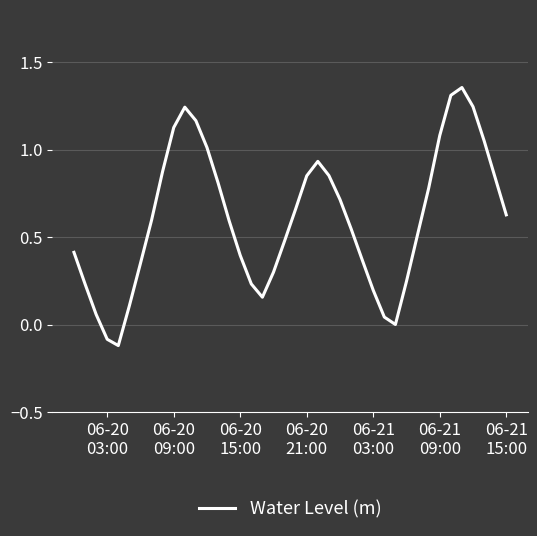

Reading right to left, transcribe all the data shown in this chart.

0.6	0.8	1.1	1.2	1.4	1.3	1.1	0.8	0.5	0.2	0.0	0.0	0.2	0.4	0.5	0.7	0.9	0.9	0.9	0.7	0.5	0.3	0.2	0.2	0.4	0.6	0.8	1.0	1.2	1.2	1.1	0.9	0.6	0.4	0.1	-0.1	-0.1	0.1	0.2	0.4